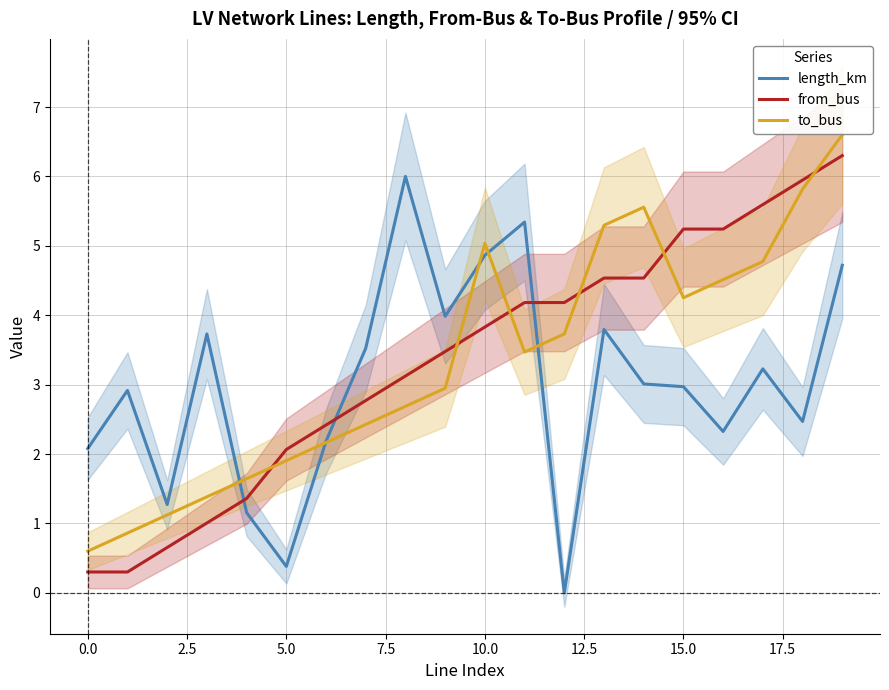

What position from the left is 19?

20